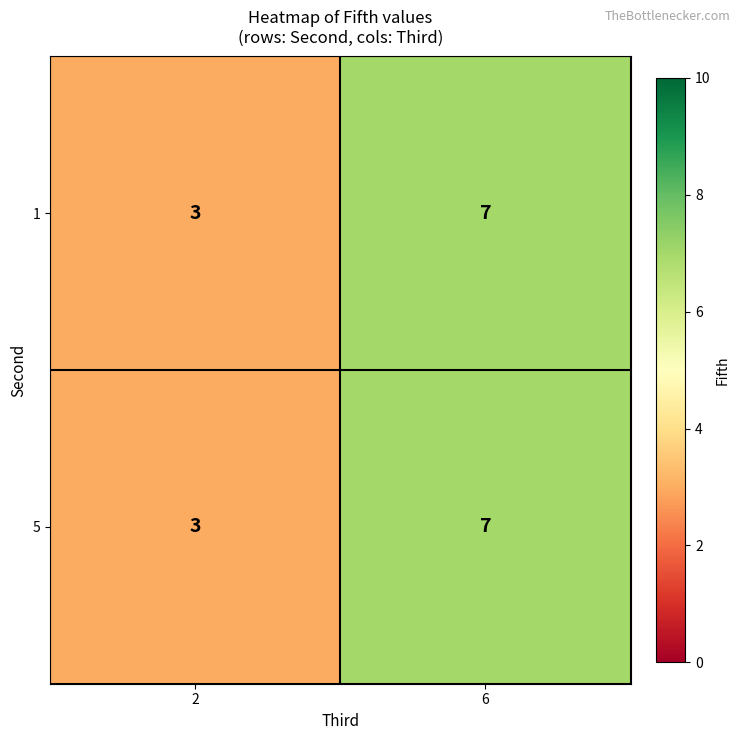

What is the approximate value of 5 at 6?

7